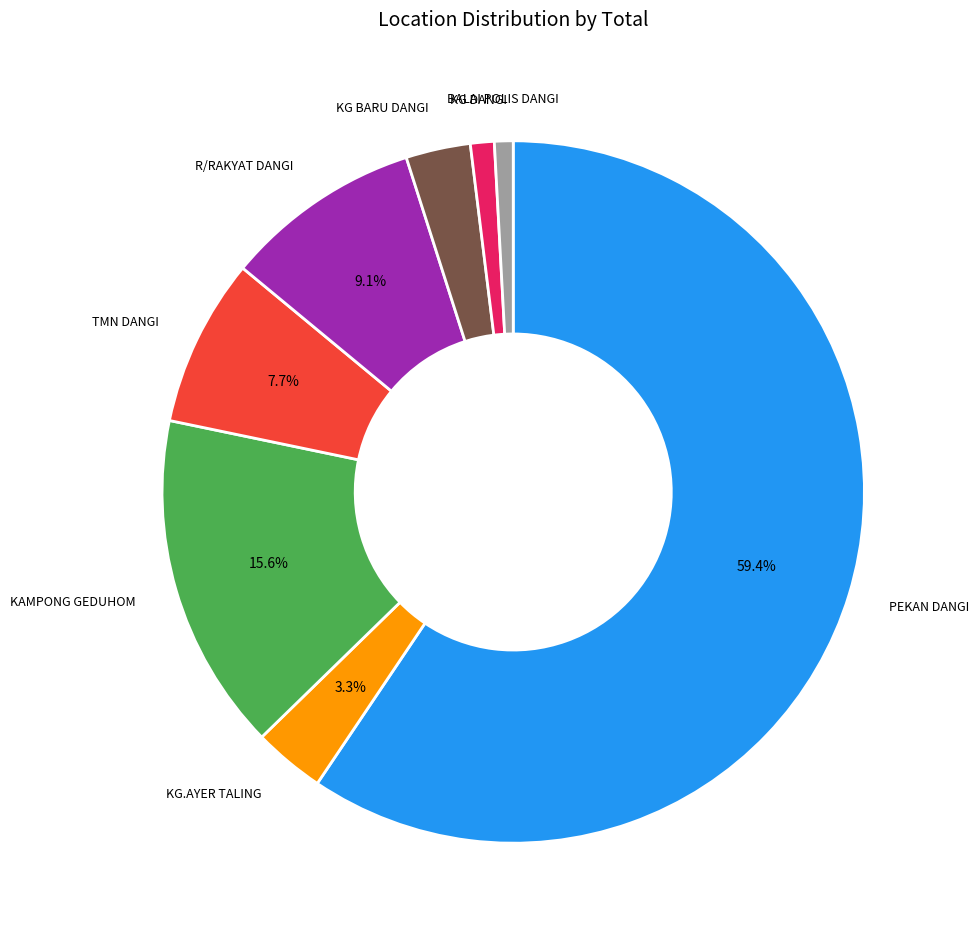

Is there a majority slice in this chart?

Yes